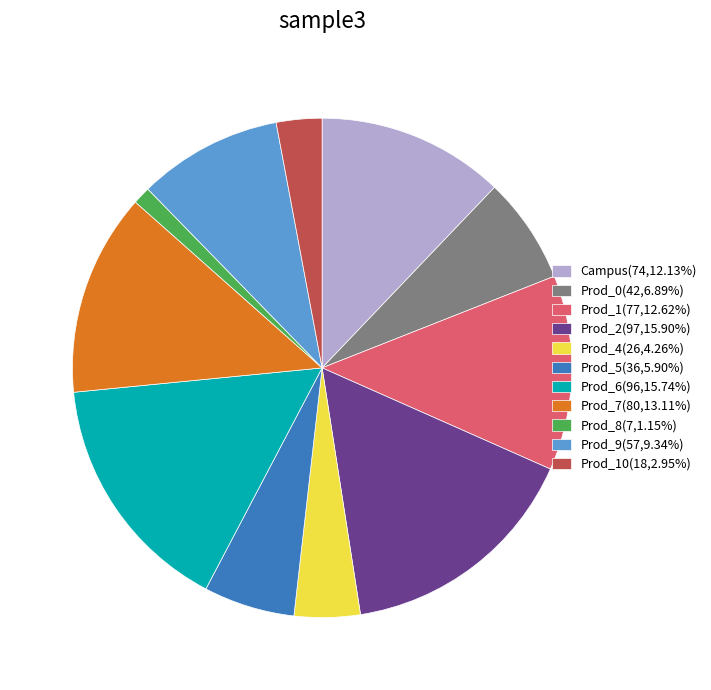

Is there a majority slice in this chart?

No